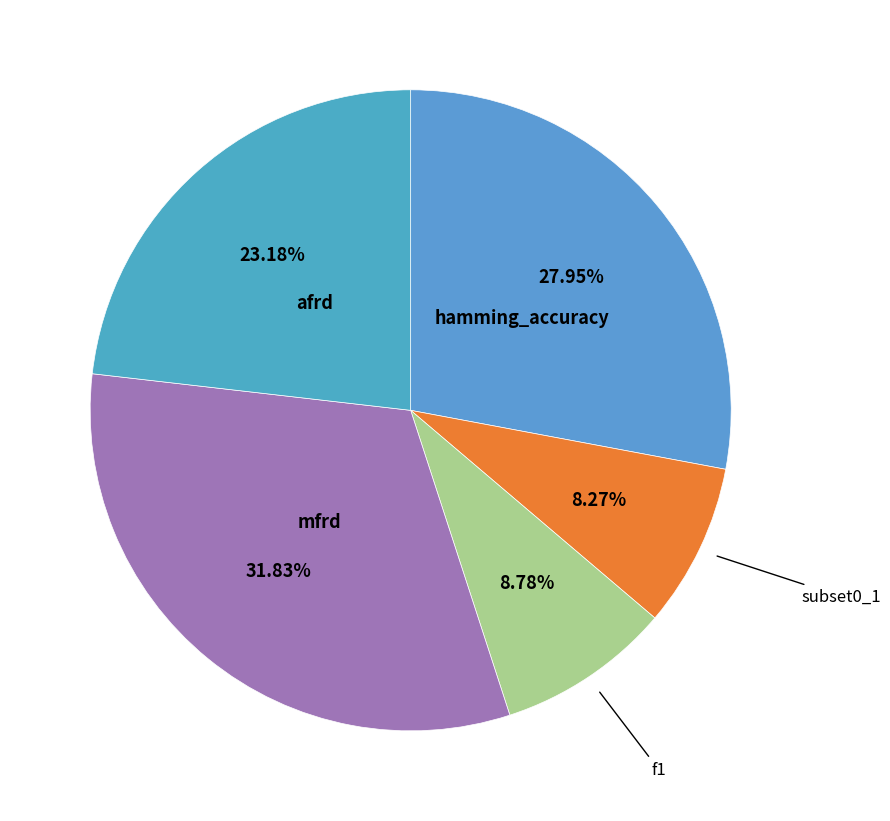

Is there a majority slice in this chart?

No